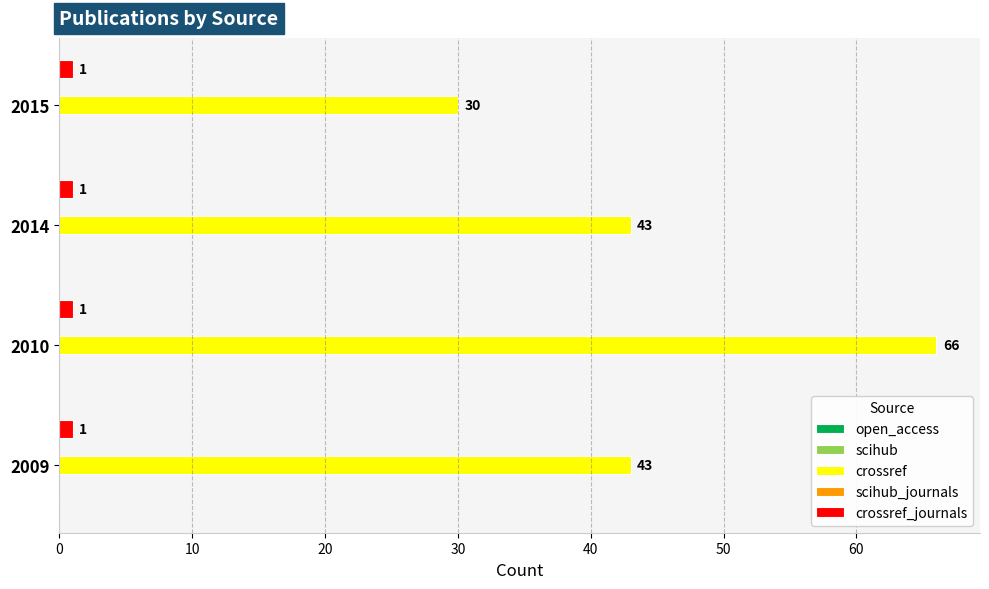

Between 2009 and 2015, which series saw the biggest shift?

crossref